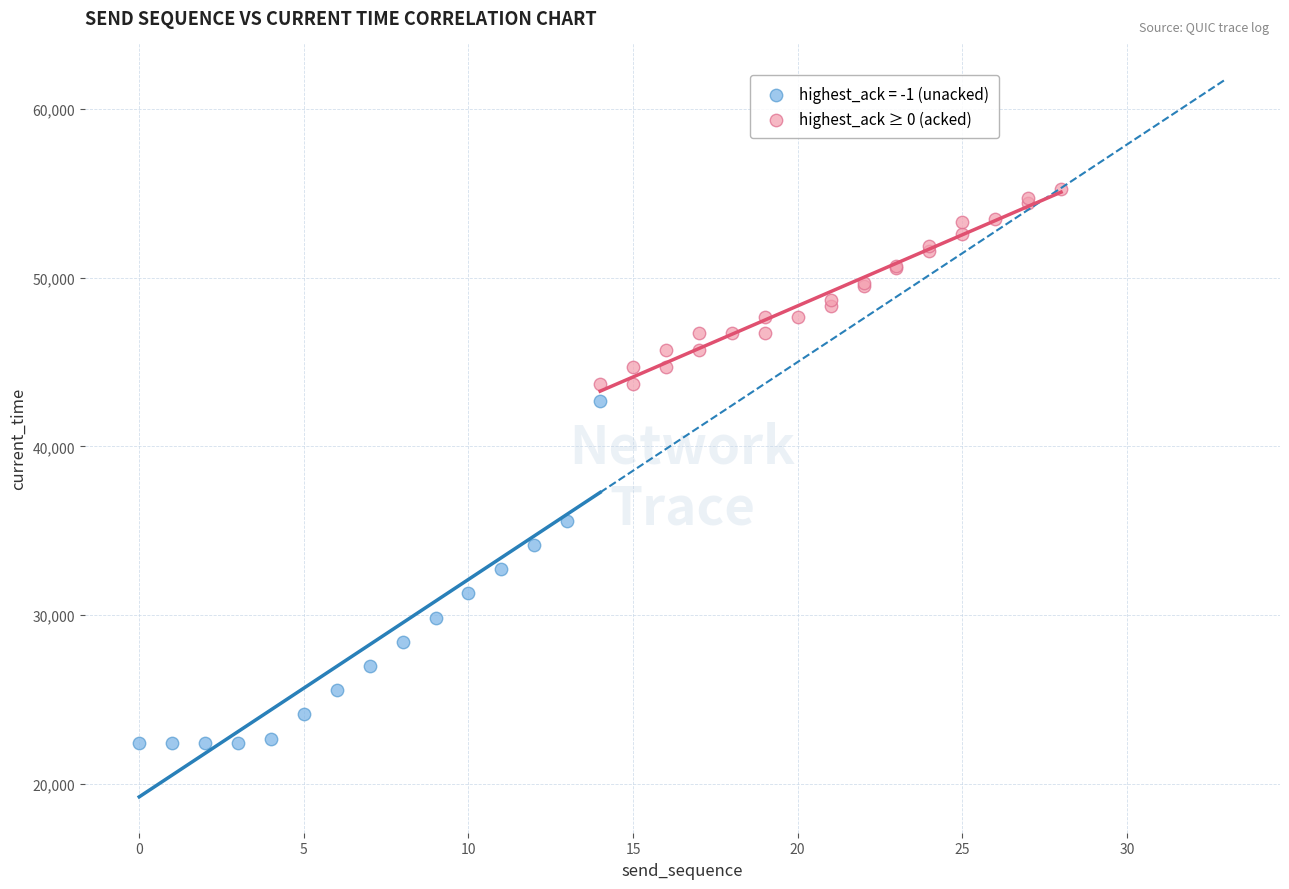

Which series reaches the maximum Y coordinate?

highest_ack ≥ 0 (acked)